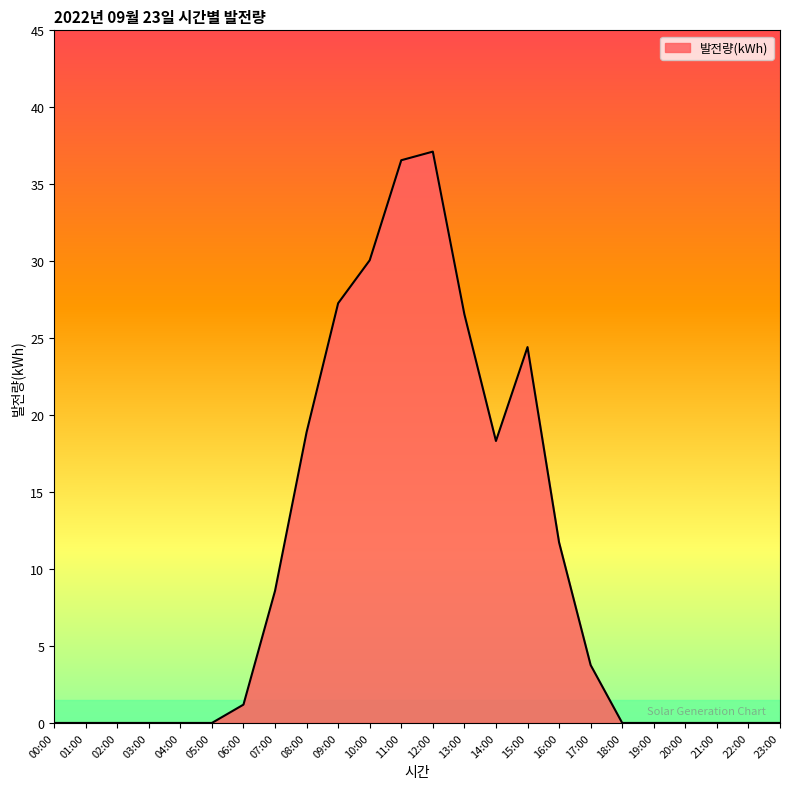

How many lines are shown in the chart?

1